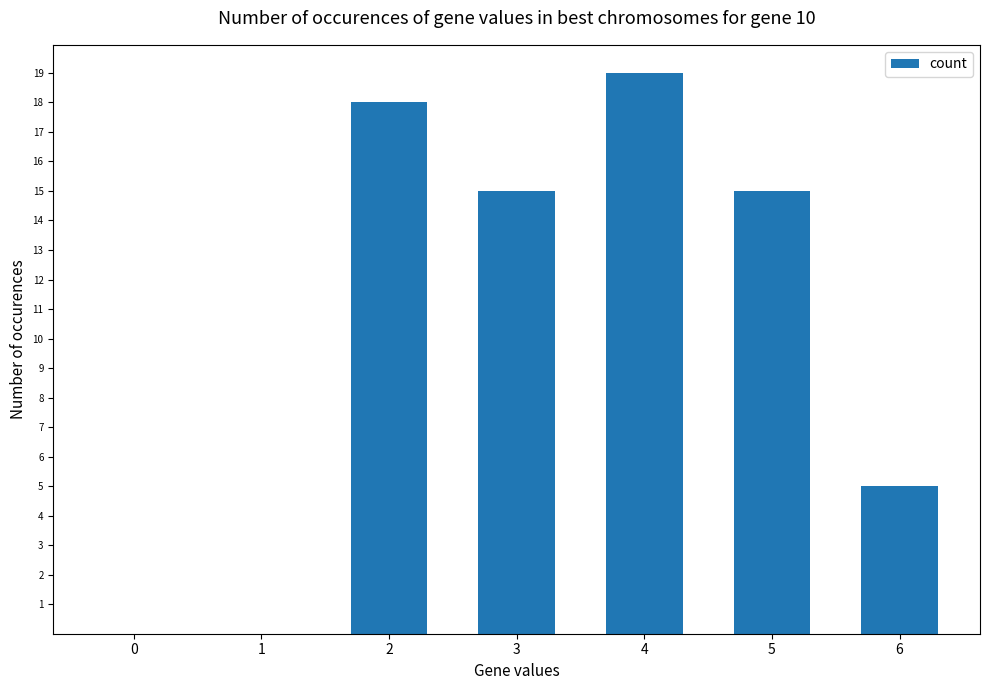

What is the approximate value at 2, to the nearest 5?

20